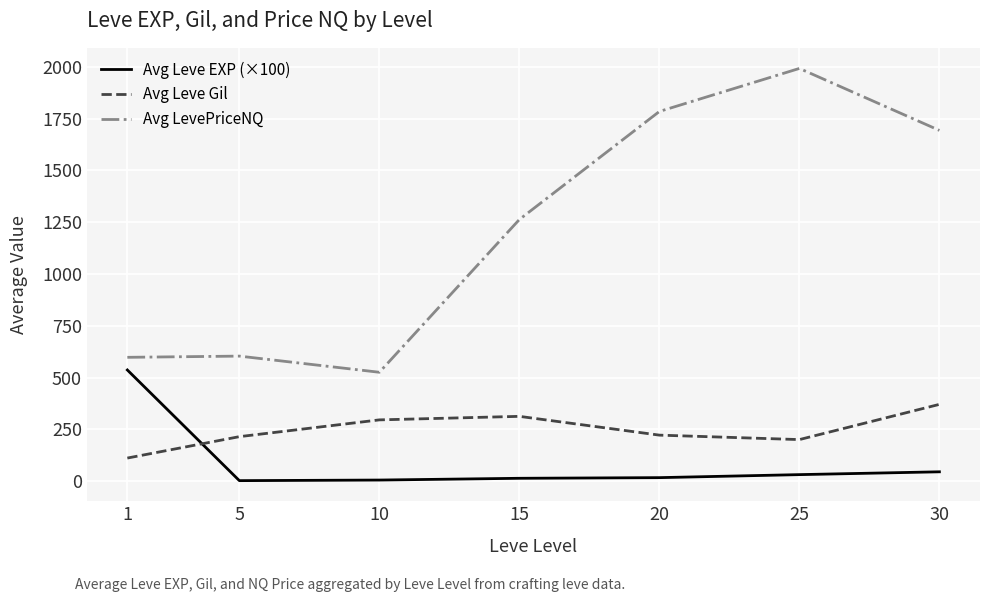

The value of Avg Leve Gil at 10 is 434.3. True or false?

False